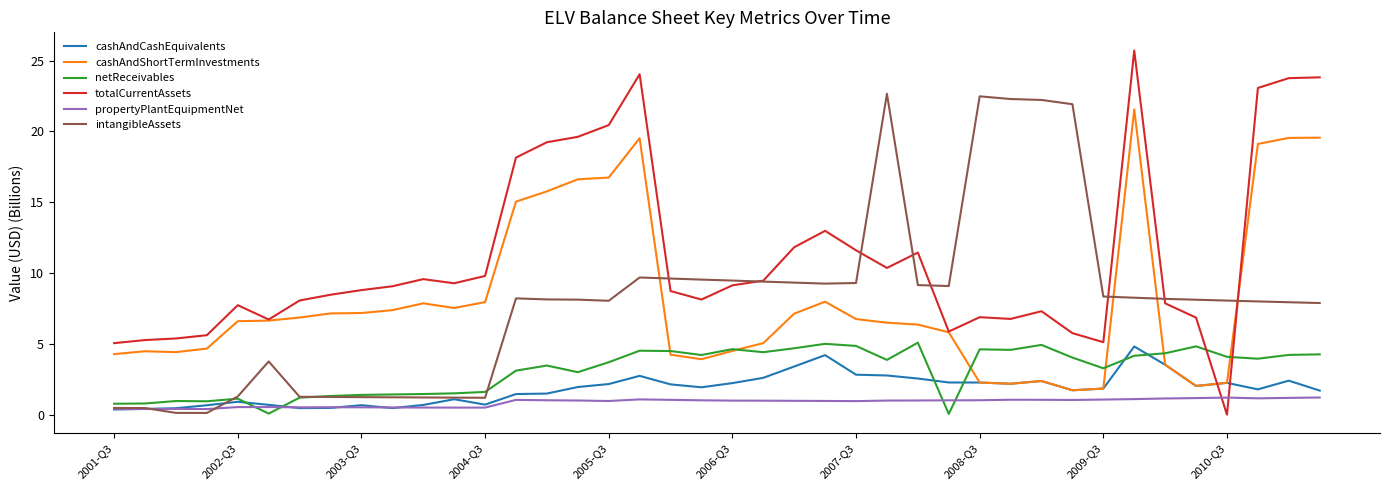

Which series has the widest spread of values?

totalCurrentAssets